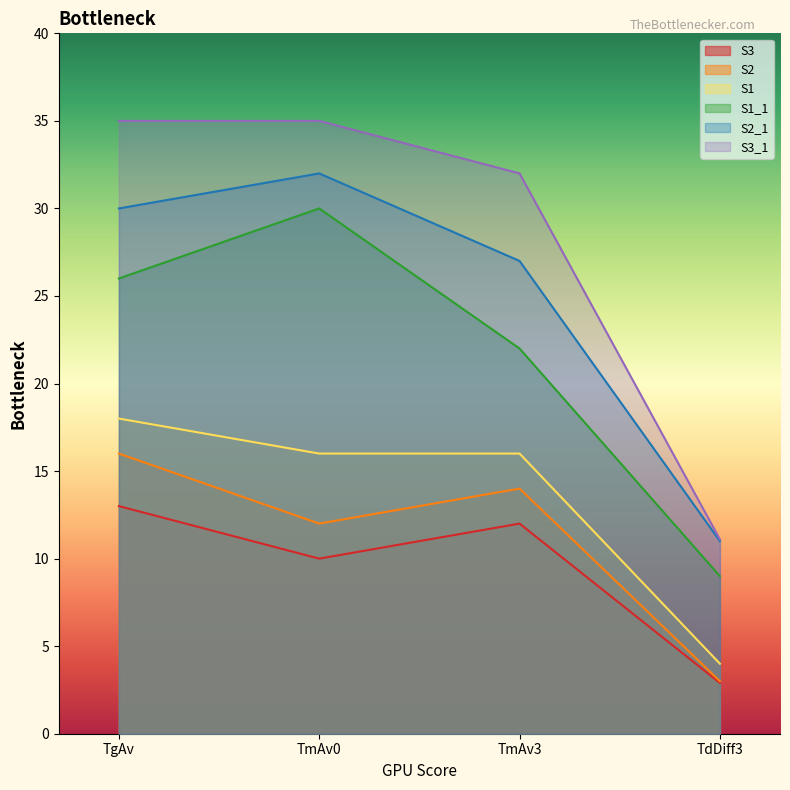

True or false: S2_1 and S1 cross at least once.

False